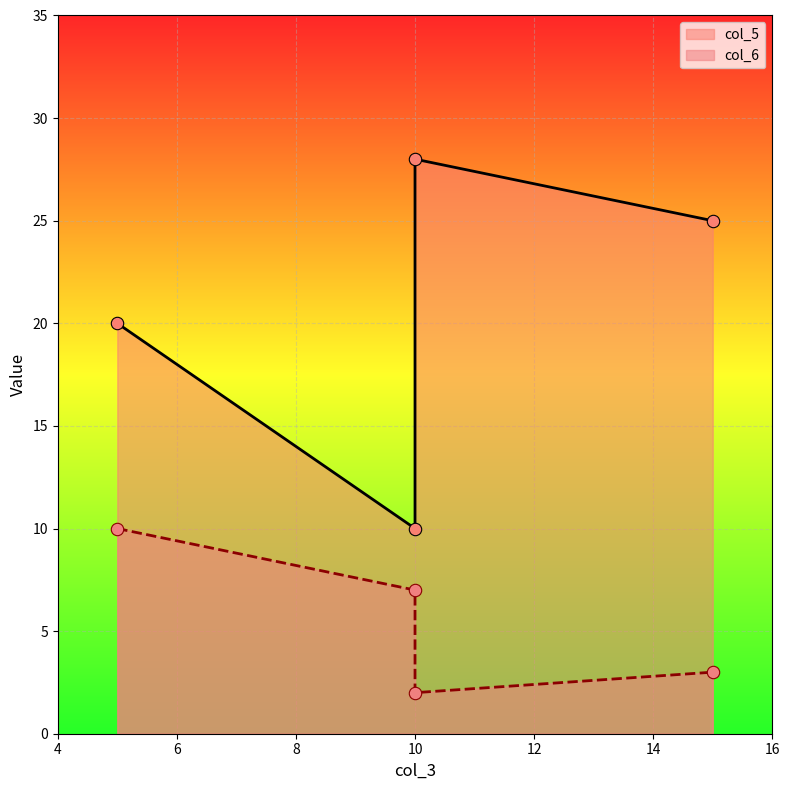

Which series reaches the maximum Y coordinate?

col_5